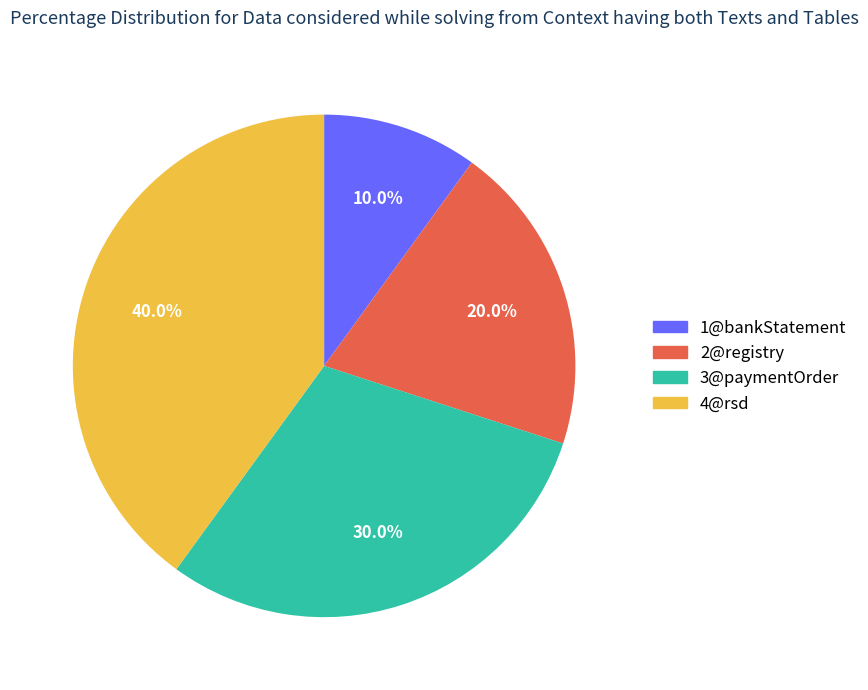

To the nearest percent, what is the combined percentage of 2@registry and 4@rsd?

60%